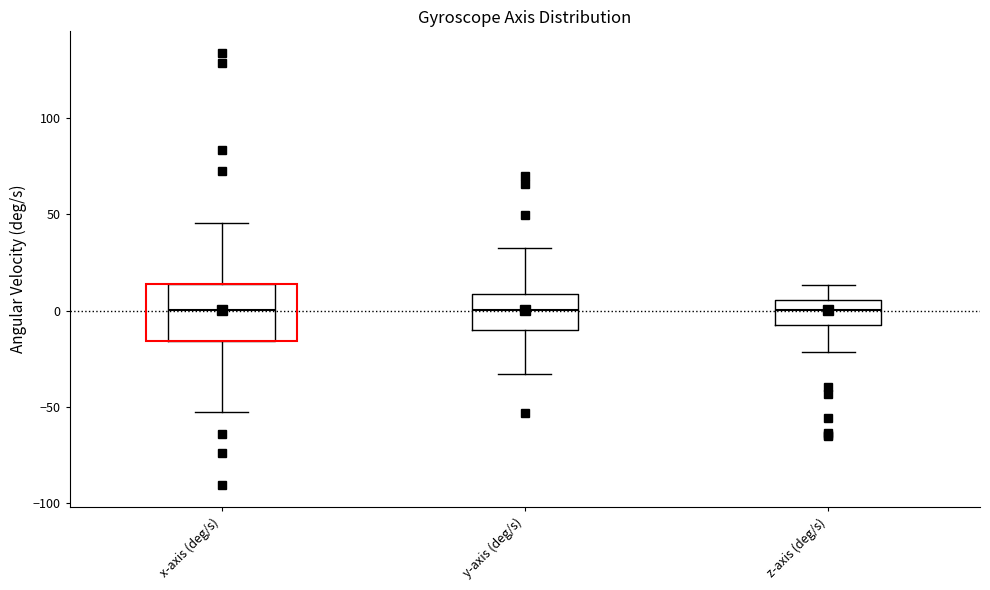

Reading left to right, transcribe this box plot: for each box, give where its median line is, the range the box spans, and where its two whiskers end, as read against the y-axis. The values are not printed on the chart, so give them approximately, as read against the axis.

x-axis (deg/s): median 0, box -15 to 15, whiskers -55 to 45
y-axis (deg/s): median 0, box -10 to 10, whiskers -35 to 35
z-axis (deg/s): median 0, box -10 to 5, whiskers -20 to 15